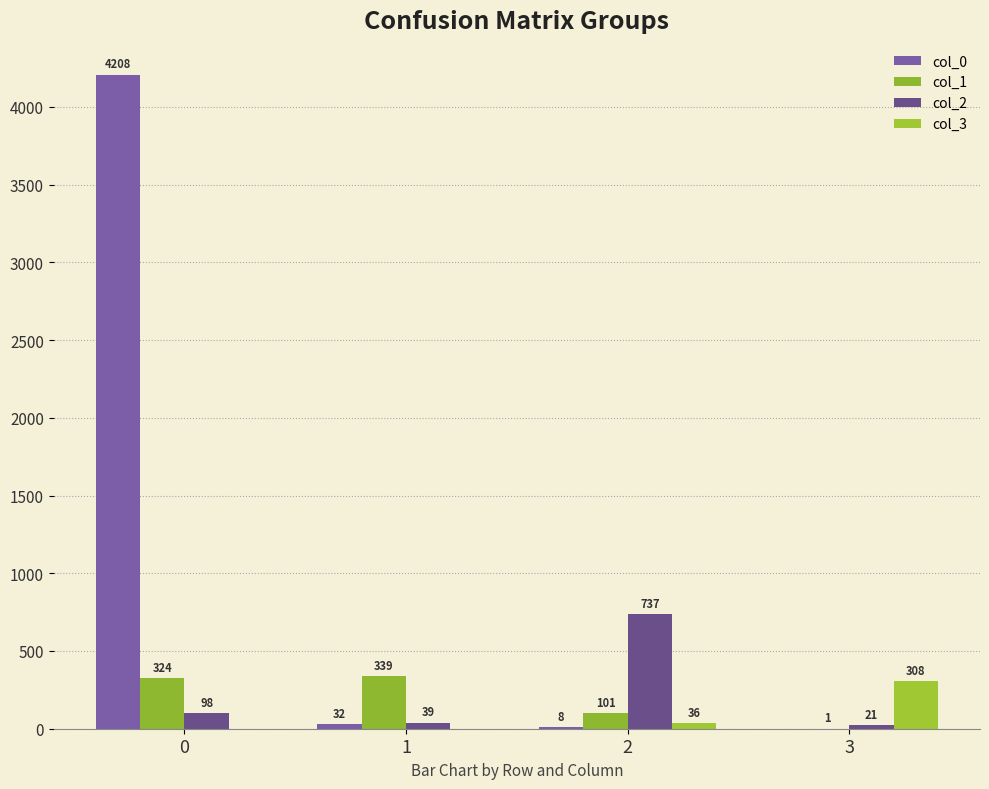

Which series has the largest range (max minus min)?

col_0